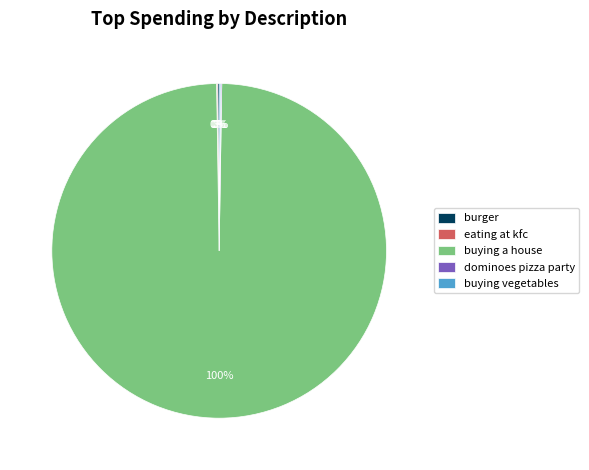

Which category accounts for the majority?

buying a house